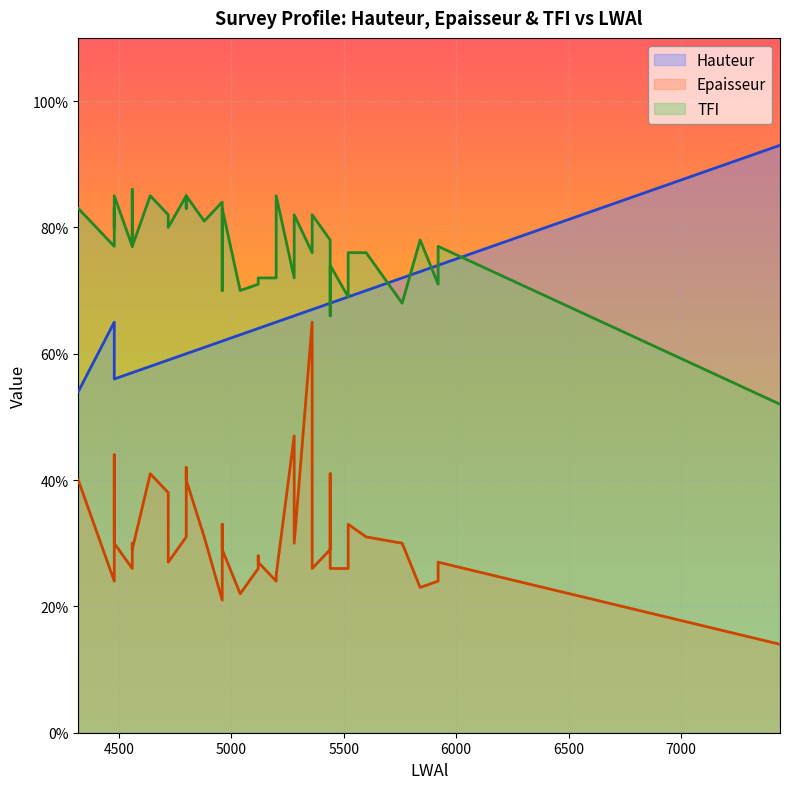

Which category has the lowest value across all series?

7440